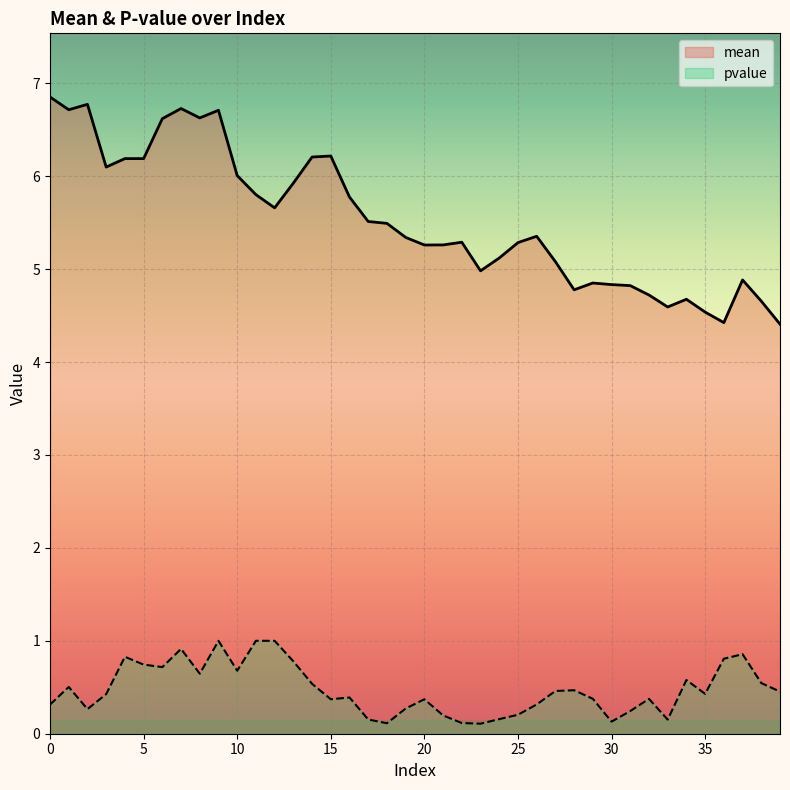

How many series are shown in this chart?

2